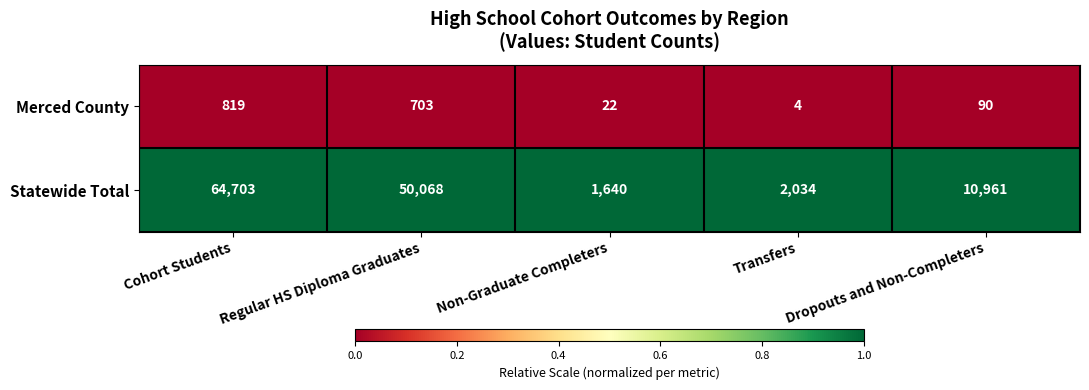

What is the difference between the second highest and second lowest values in the Merced County series?

681